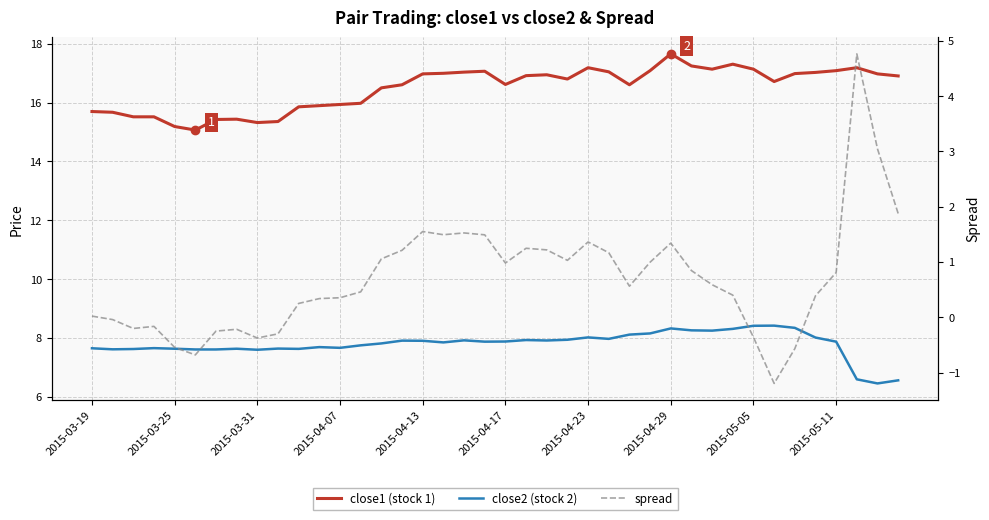

The value of spread at 23 is 1.7. True or false?

False